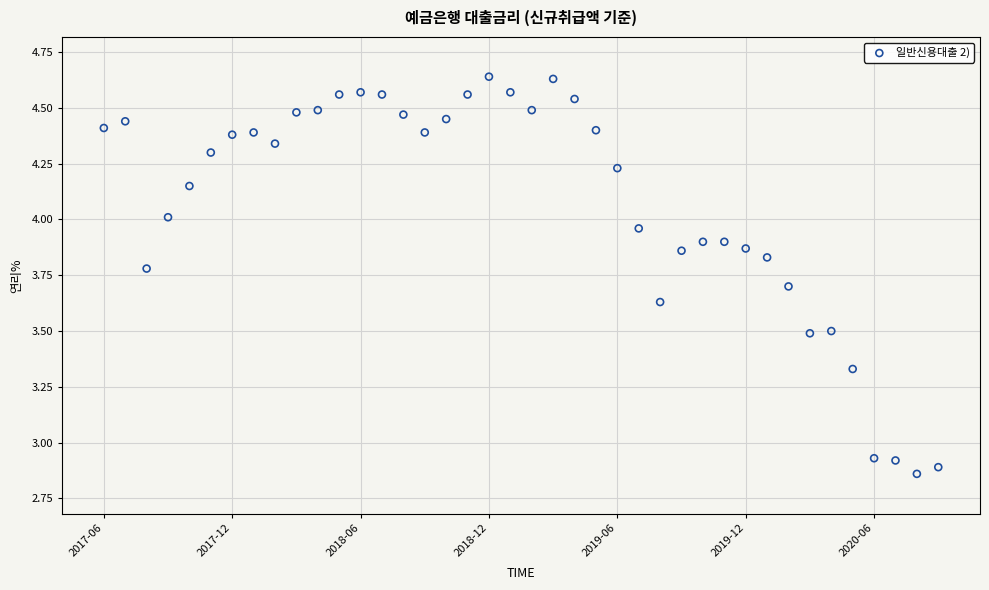

What is the range of Y values (max minus min)?

1.8